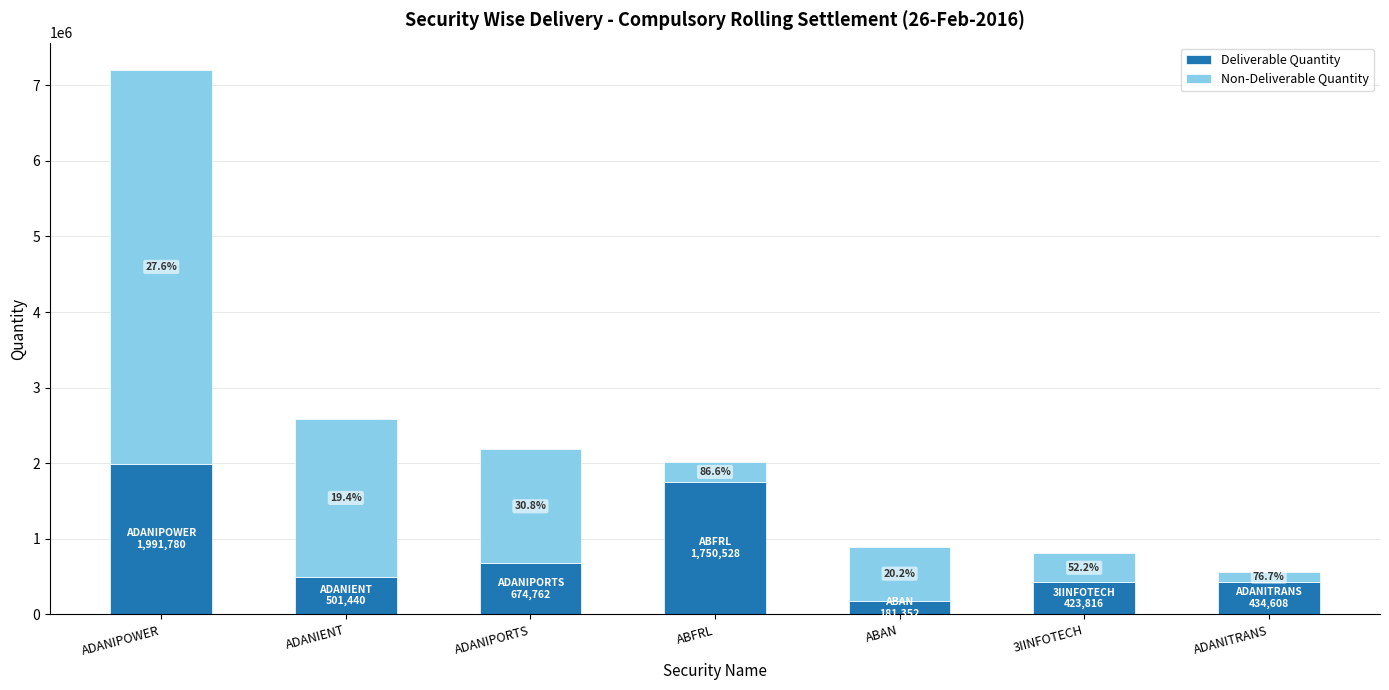

Which series has the widest spread of values?

Non-Deliverable Quantity